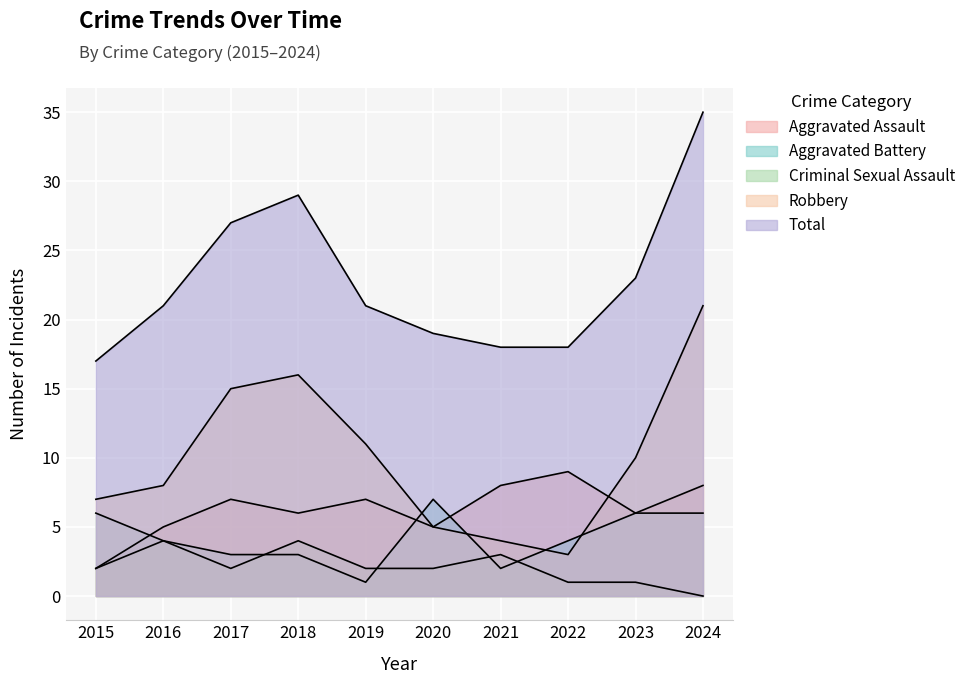

At which label is Total closest to 26?

2017